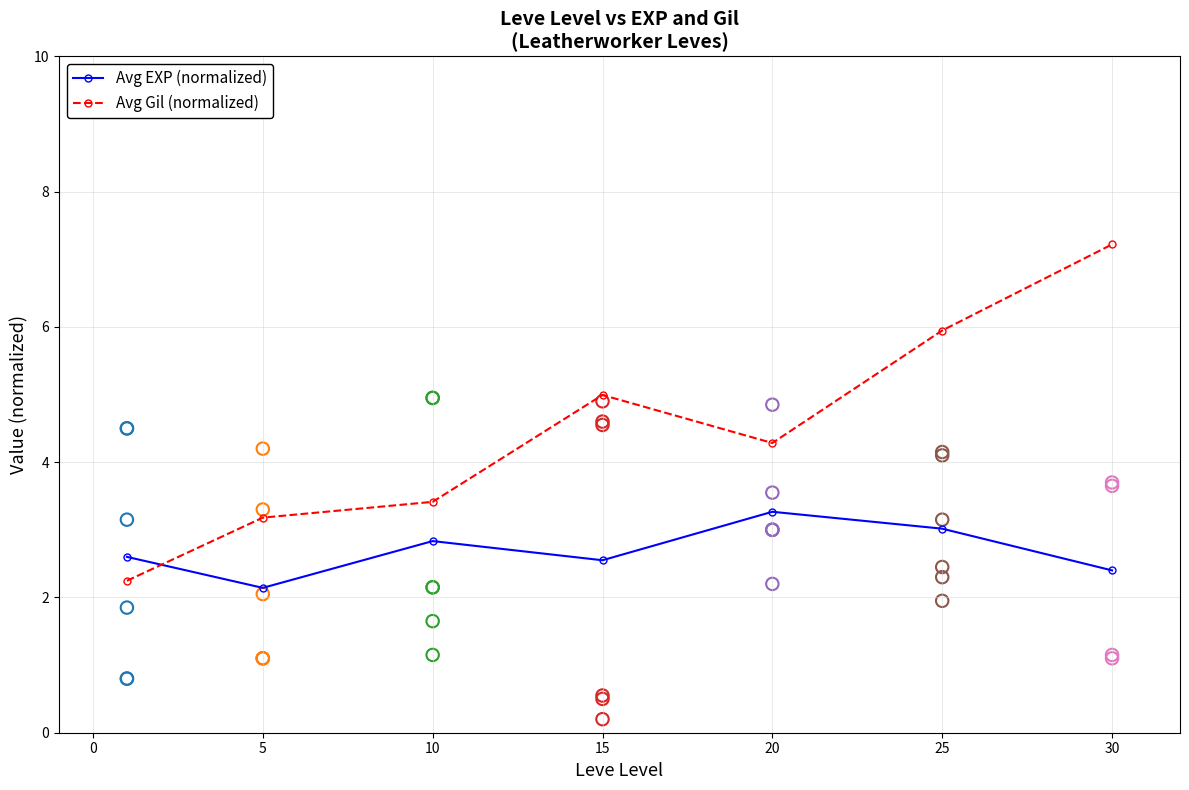

At how many categories does at least one series exceed 7?

1